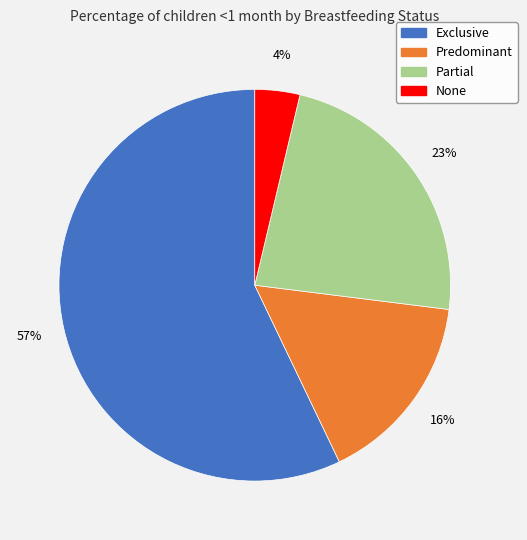

To the nearest percent, what is the combined percentage of Partial and Predominant?

39%